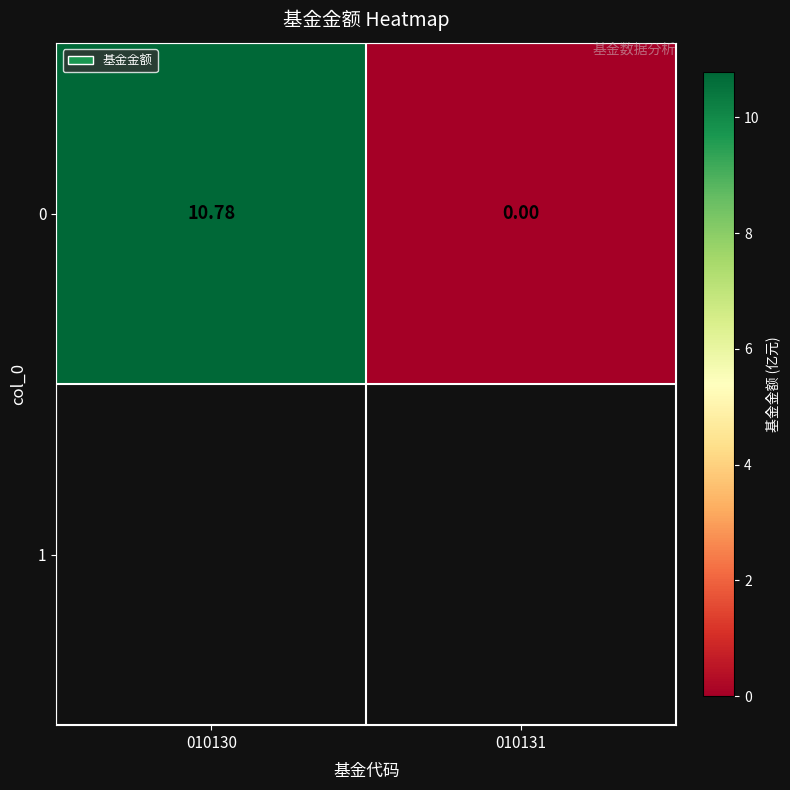

List the labels in order of value, largest first.

010130, 010131